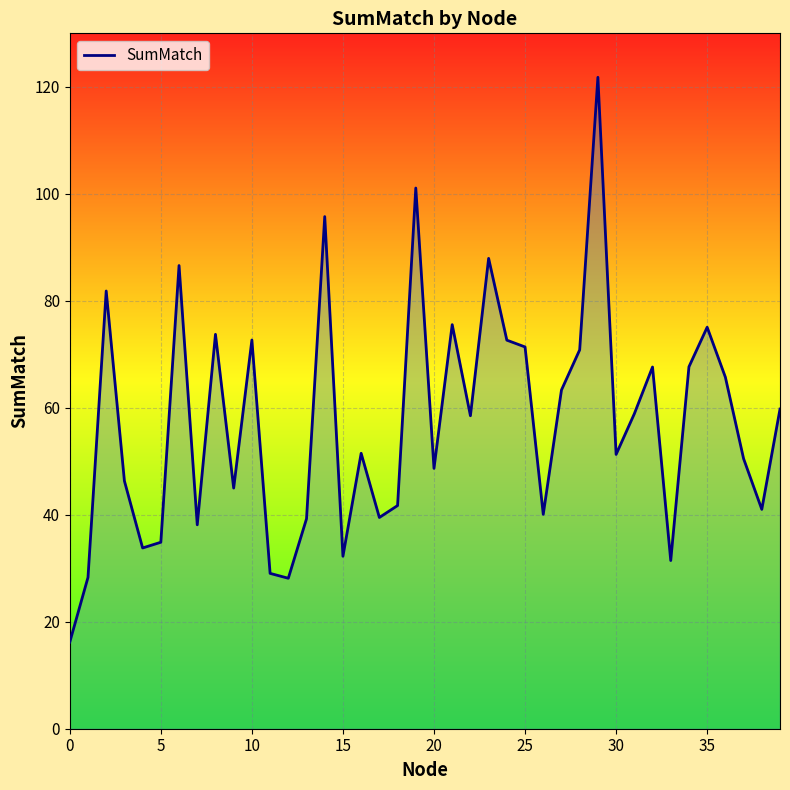

What is the difference between the maximum and minimum values?

105.6